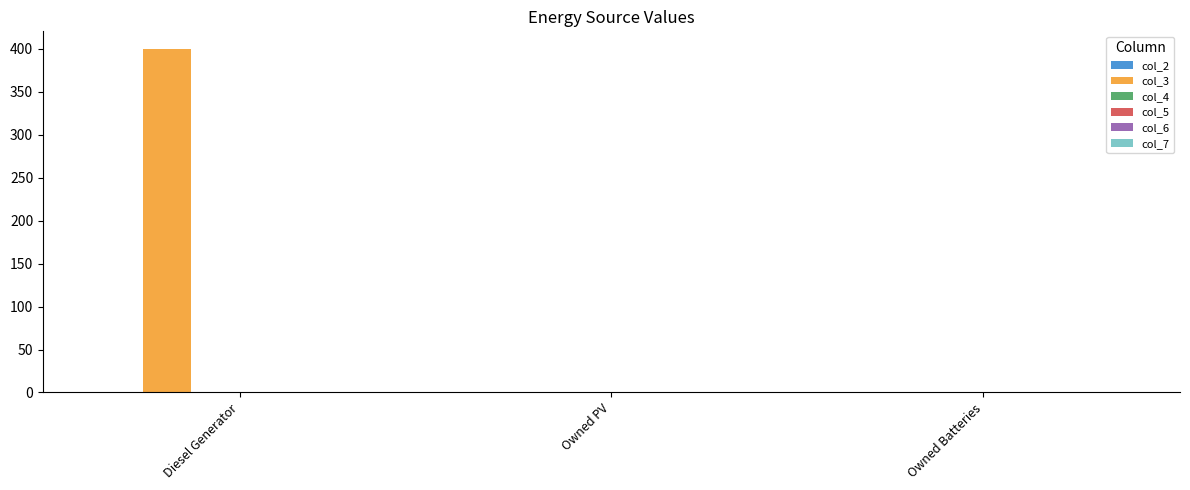

Reading left to right, extract all data points from this chart.

Diesel Generator=400	Owned PV=0	Owned Batteries=0